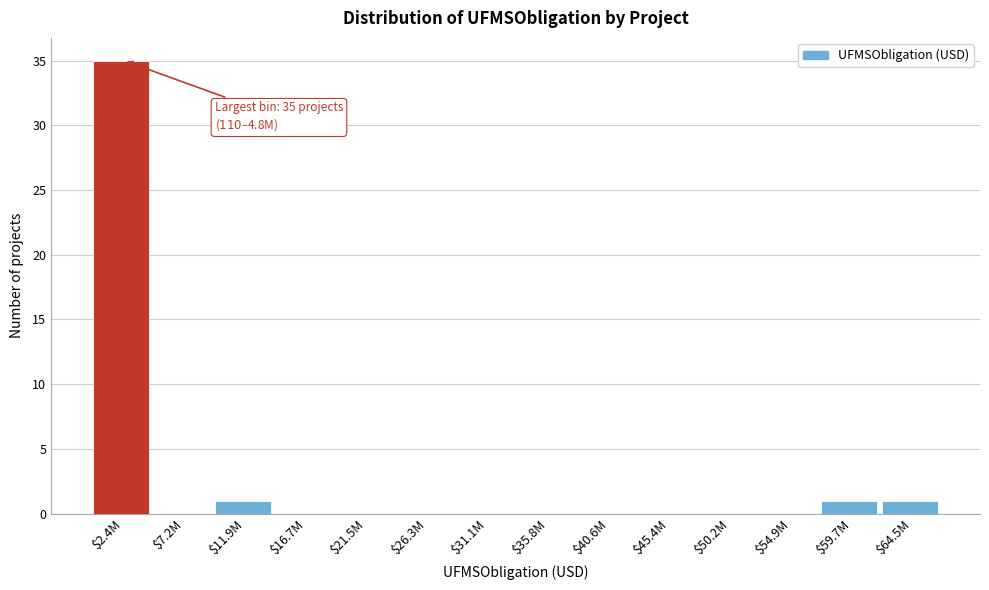

What is the sum of all values?

38